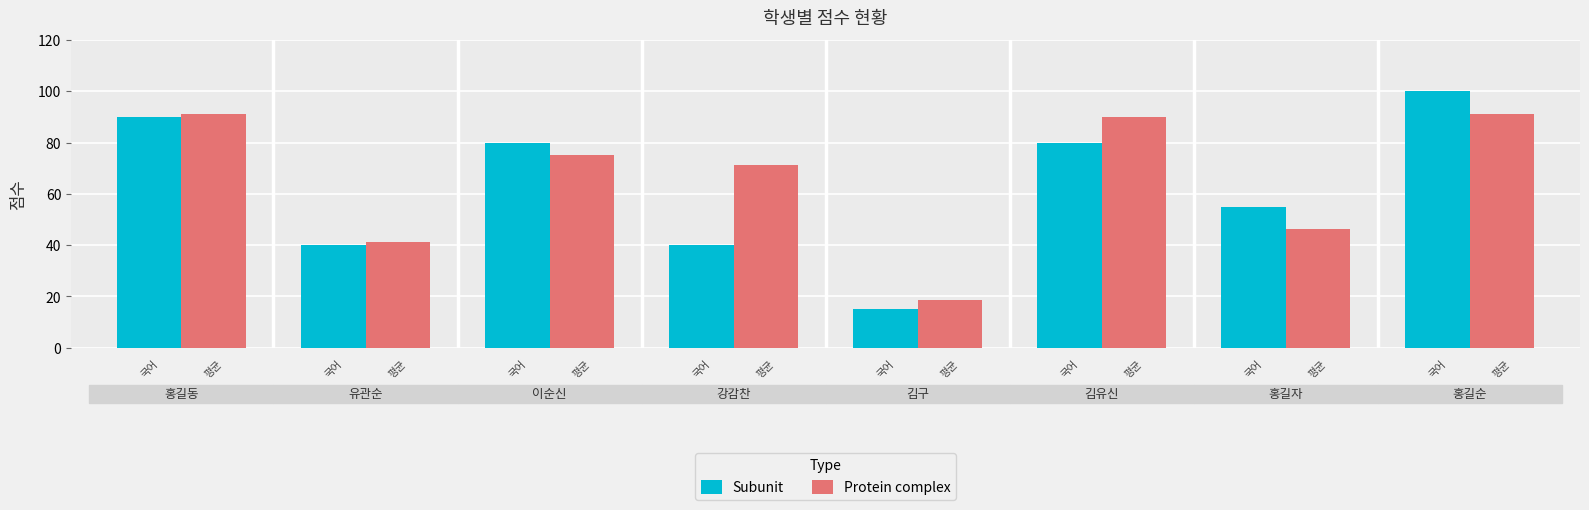

What is the smallest value displayed?

15.0